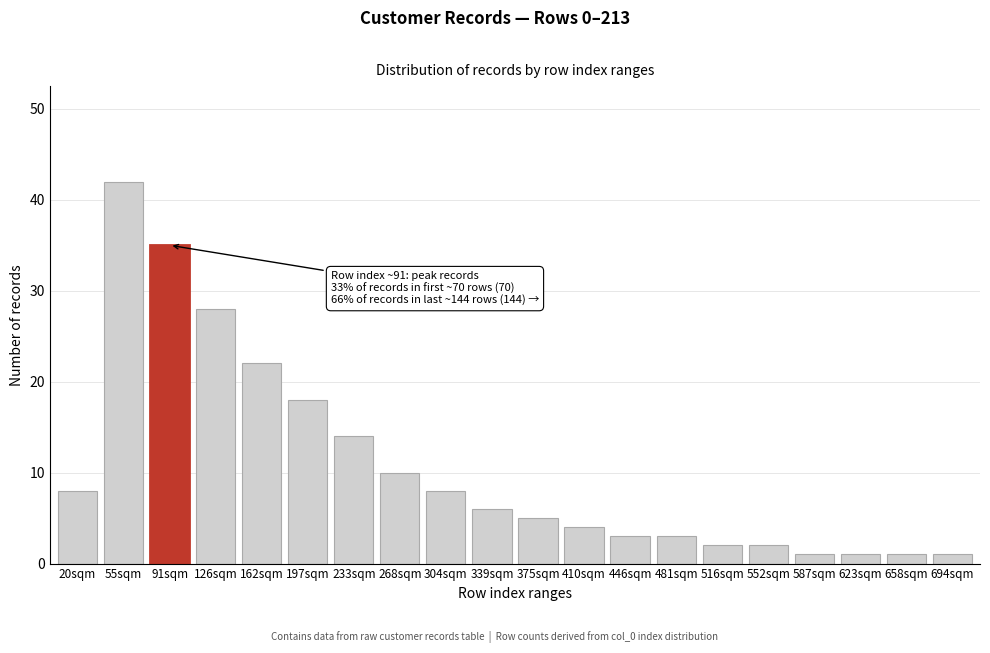

Reading left to right, transcribe all the data shown in this chart.

8	42	35	28	22	18	14	10	8	6	5	4	3	3	2	2	1	1	1	1